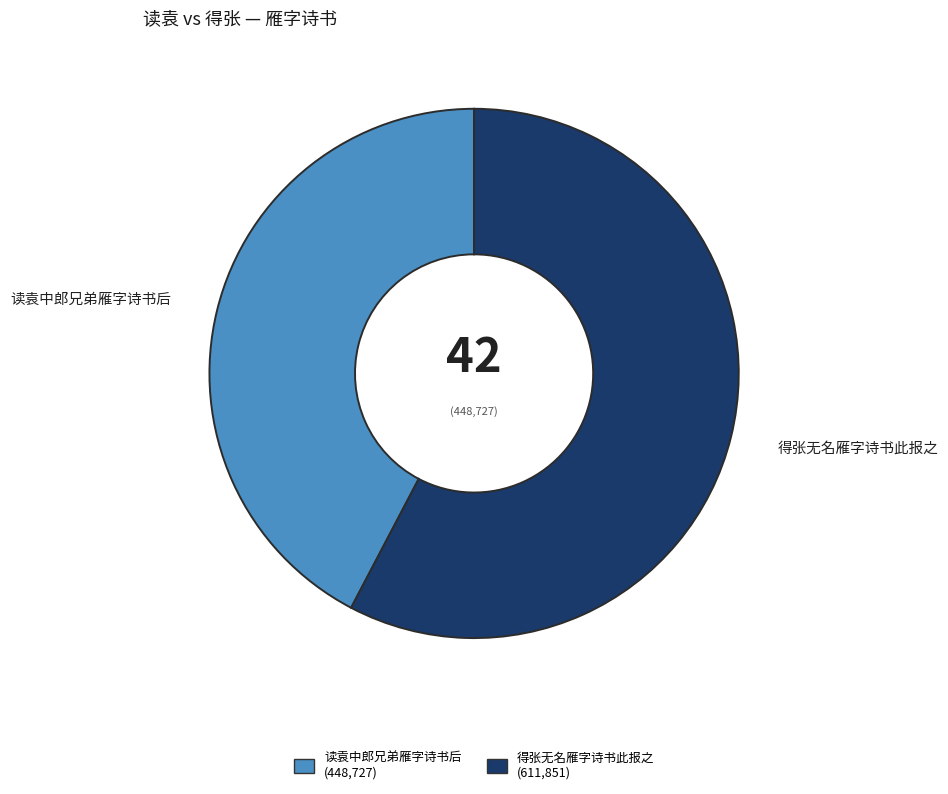

Is there any slice that represents more than half of the pie?

Yes